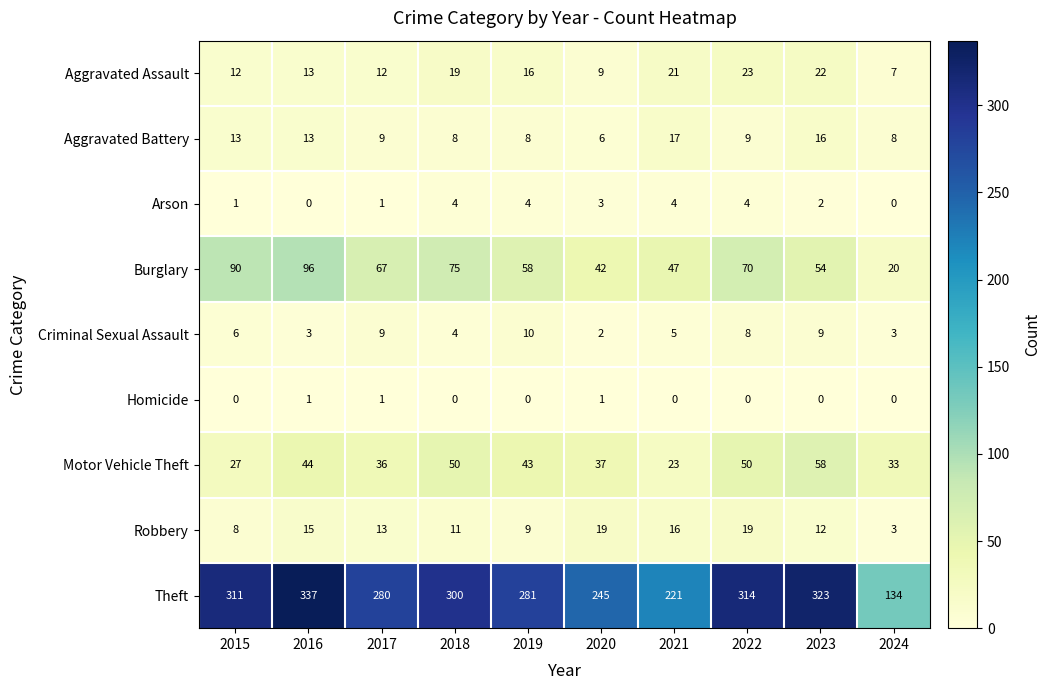

Where does the Arson series first go above 3?

2018